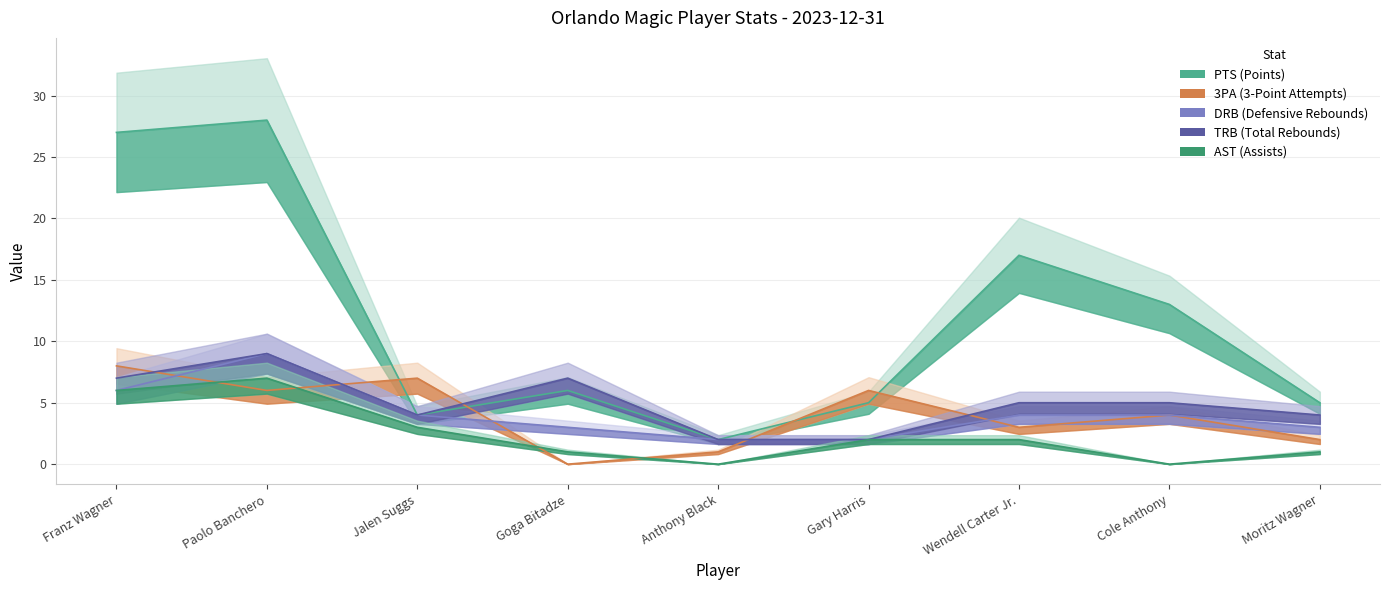

What is the difference between the maximum and minimum values in the DRB series?

7